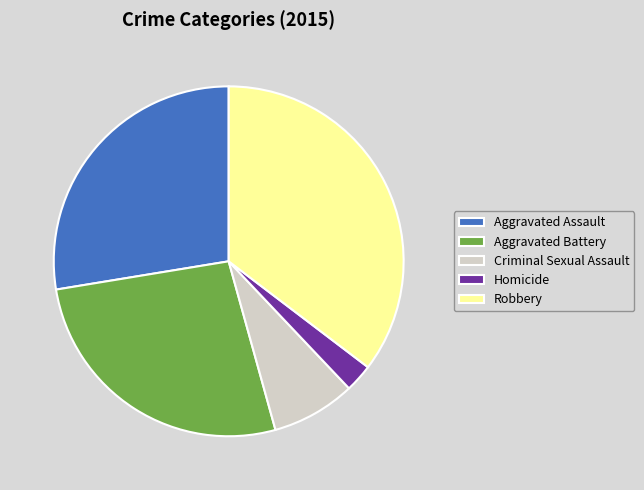

Is it true that Aggravated Battery is 18% of the pie?

False